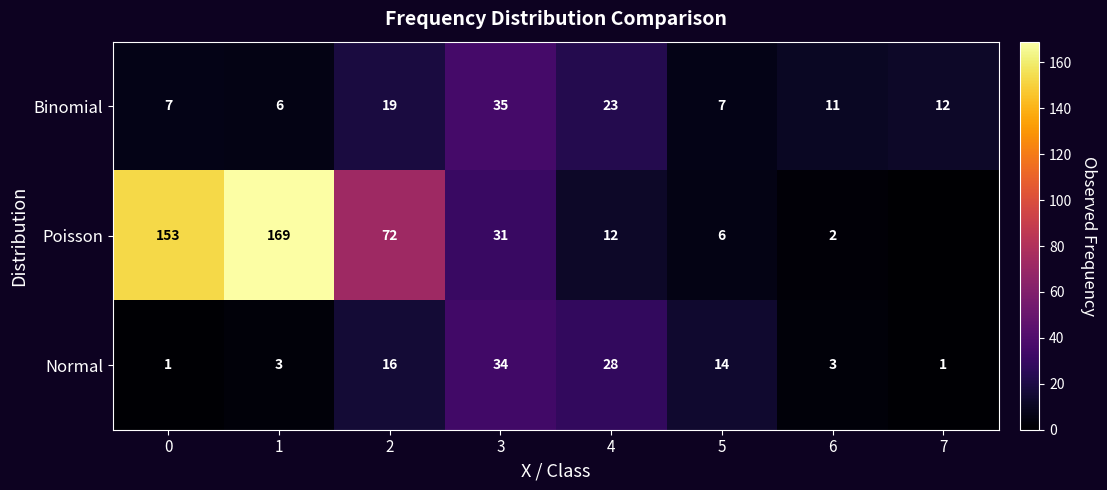

Between 2 and 5, which series saw the biggest shift?

Poisson